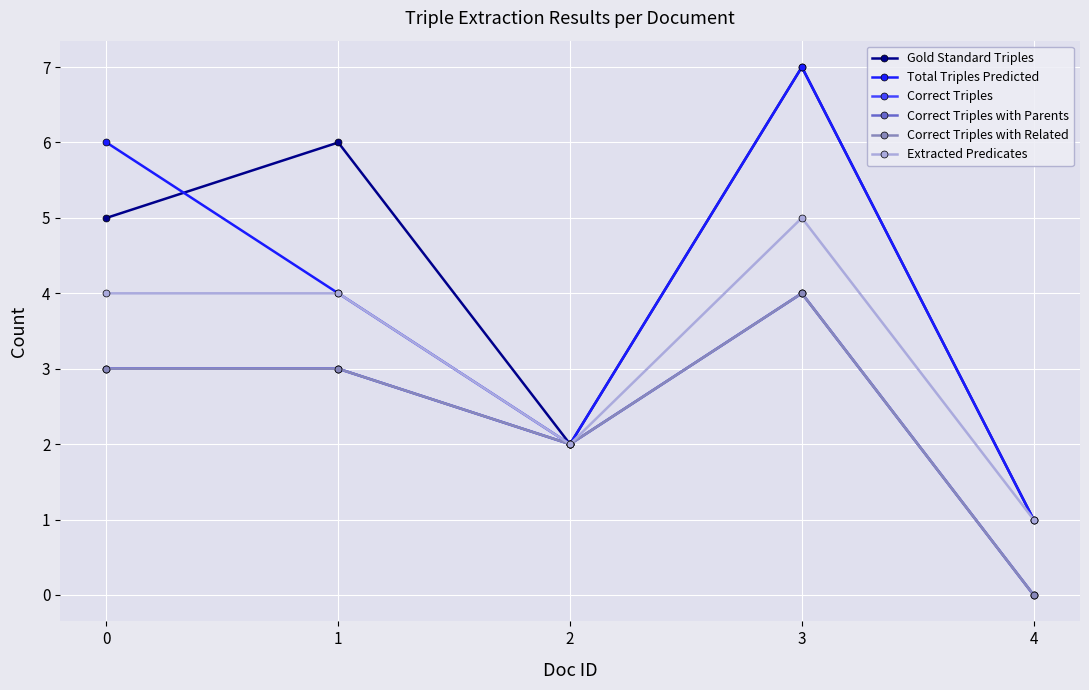

Does the chart have visible grid lines?

Yes